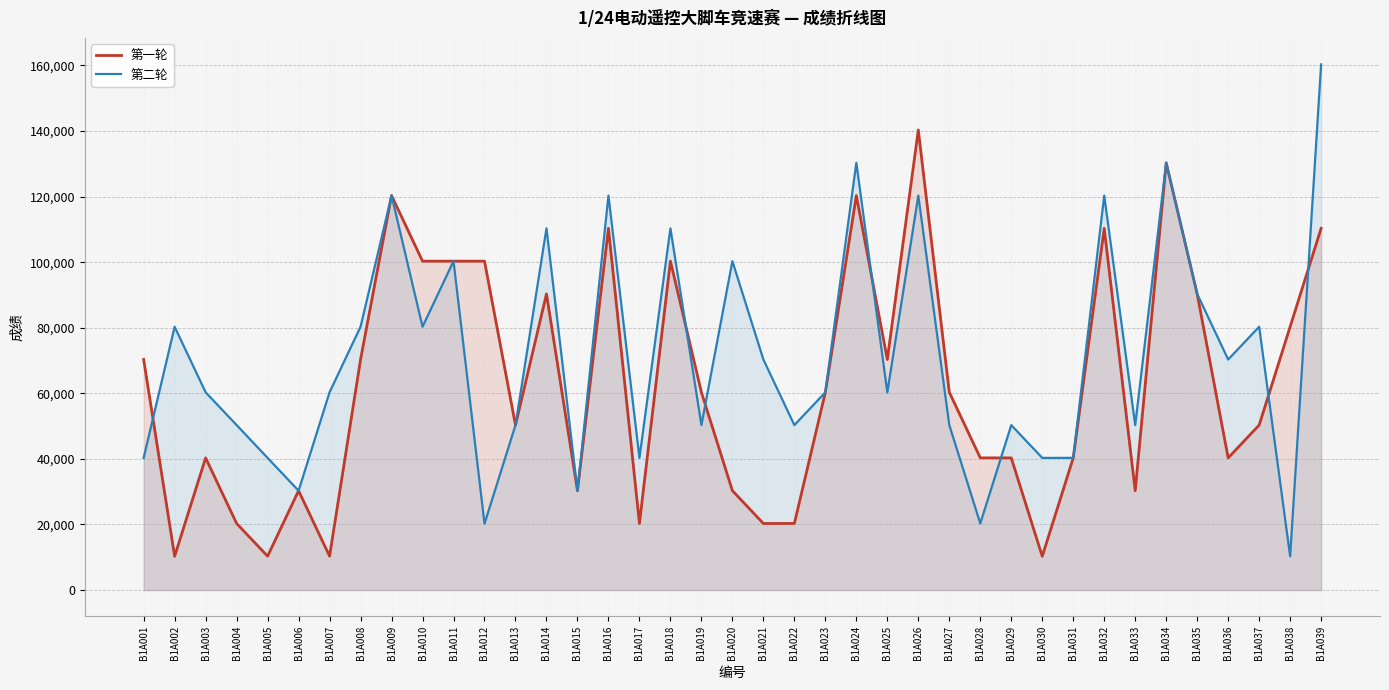

What is the greatest value displayed?

160307